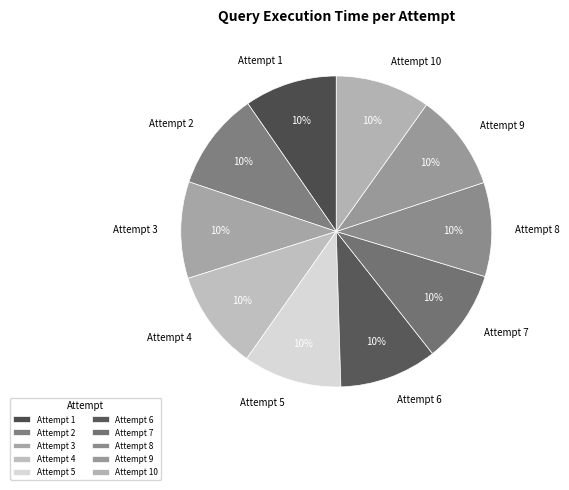

Approximately how many times larger is the value at Attempt 10 compared to Attempt 1?

1.0